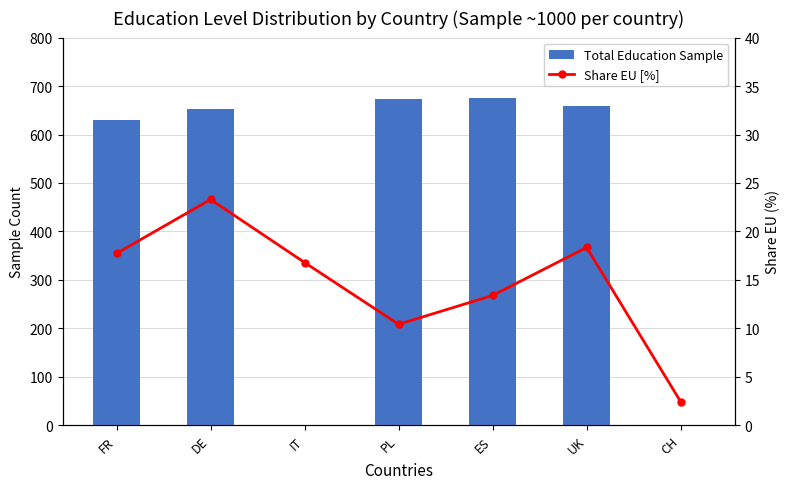

What is the sum of the Total Education Sample values at CH and DE?

652.0